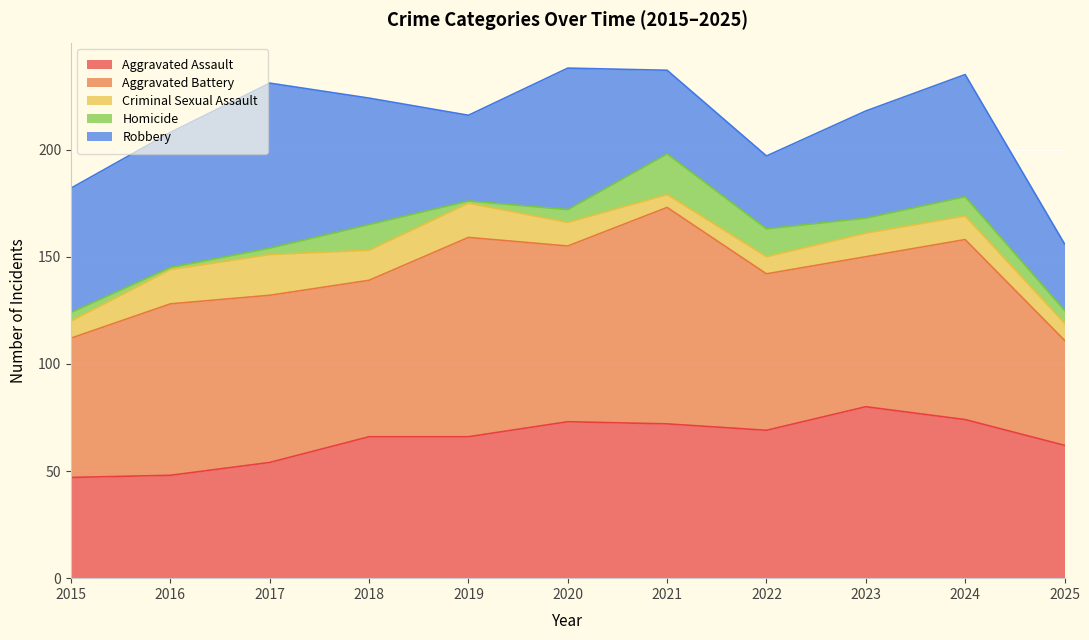

In Homicide, how many points are lower than both neighbors (excluding endpoints)?

3